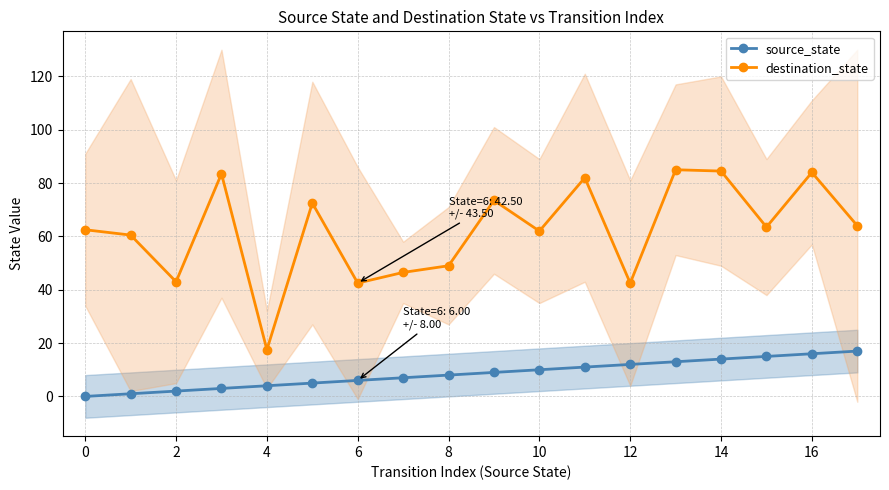

At 14, list the series in order from smallest to largest.

source_state, destination_state